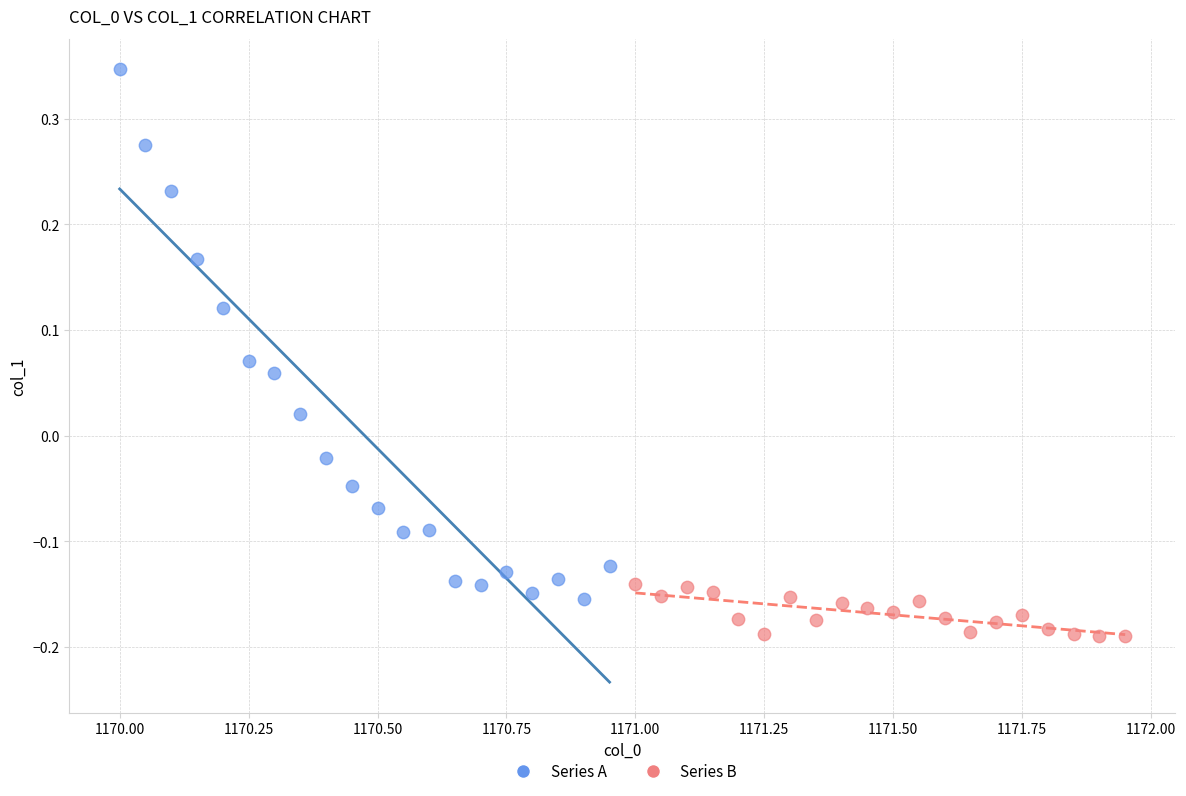

Which series reaches the minimum Y coordinate?

Series B